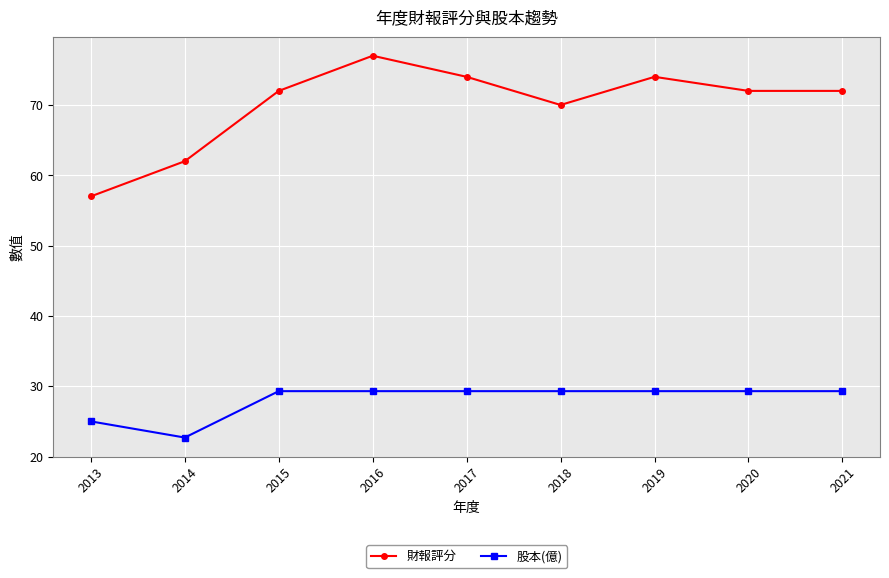

How many series are shown in this chart?

2